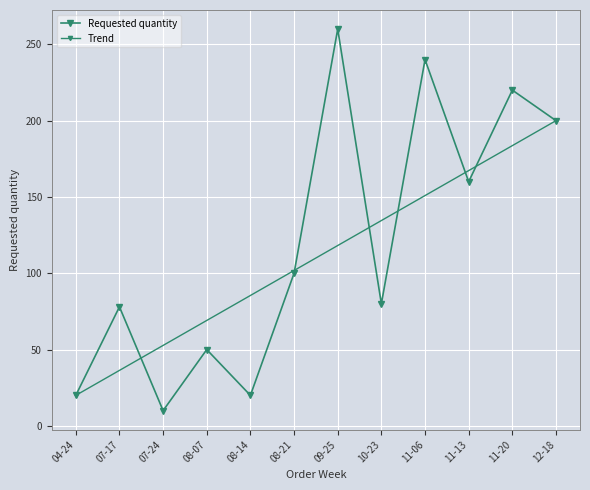

How many data points are above 100?

5